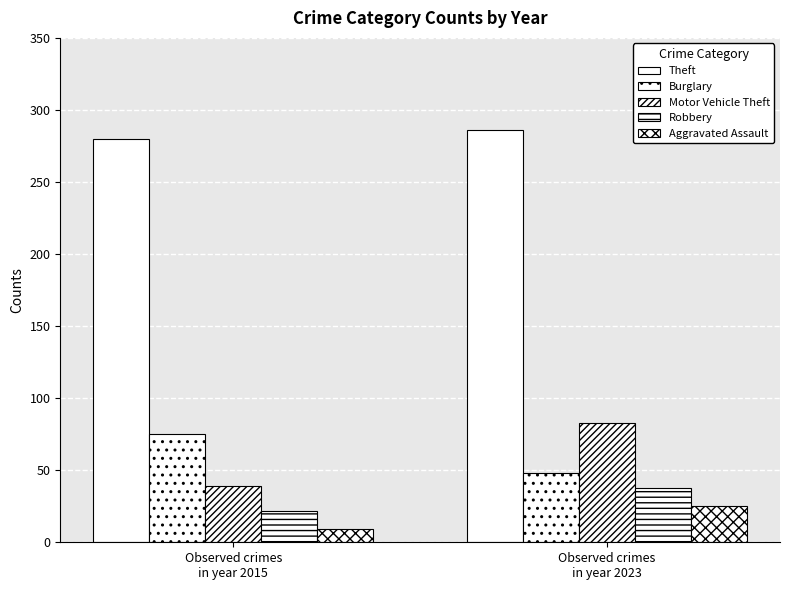

Does the chart contain stacked bars?

No